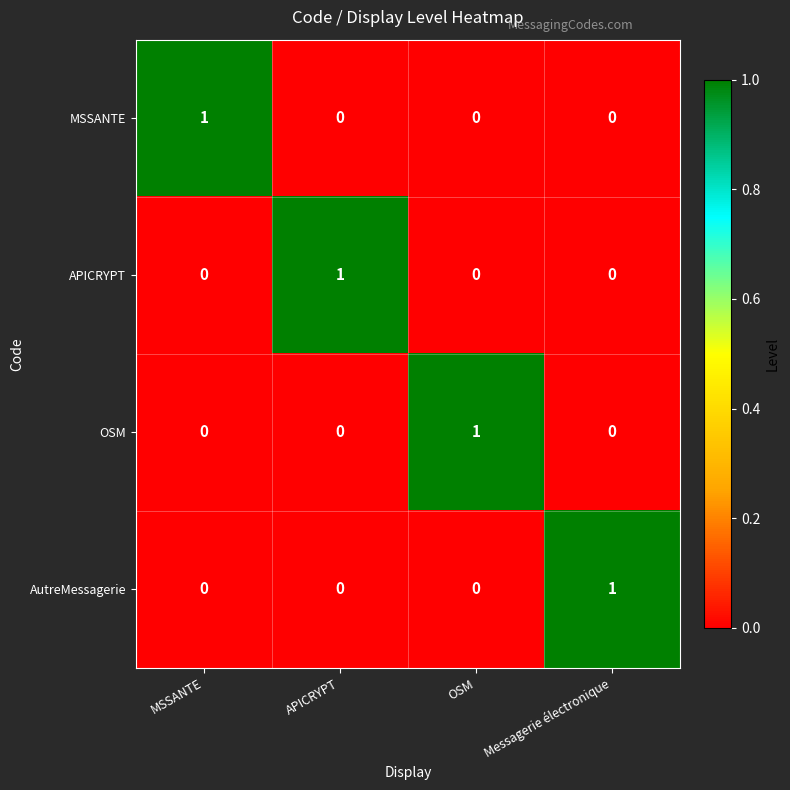

Reading left to right, extract all data points from this chart.

MSSANTE: 1	0	0	0
APICRYPT: 0	1	0	0
OSM: 0	0	1	0
AutreMessagerie: 0	0	0	1